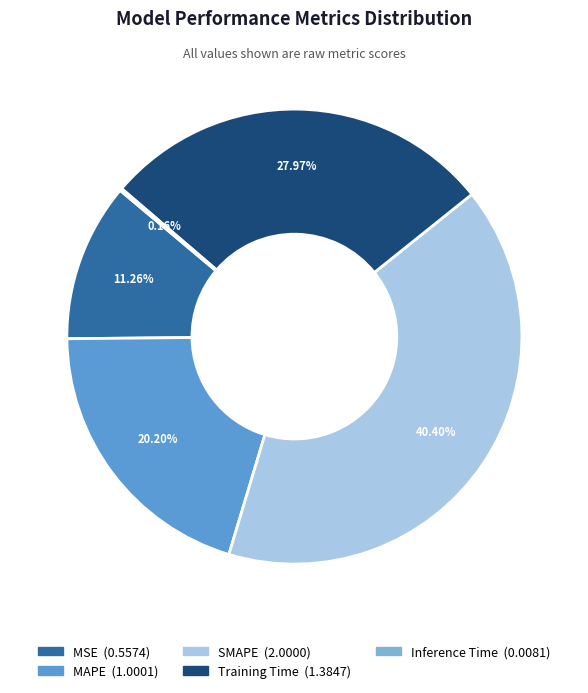

Between Training Time and MSE, which is larger?

Training Time